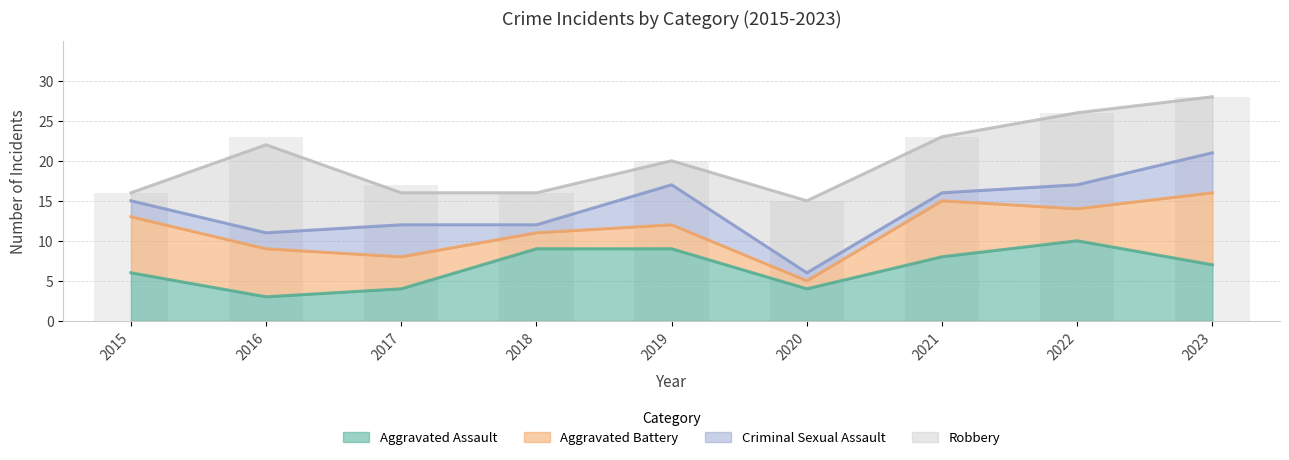

What is the minimum value for Aggravated Assault?

3